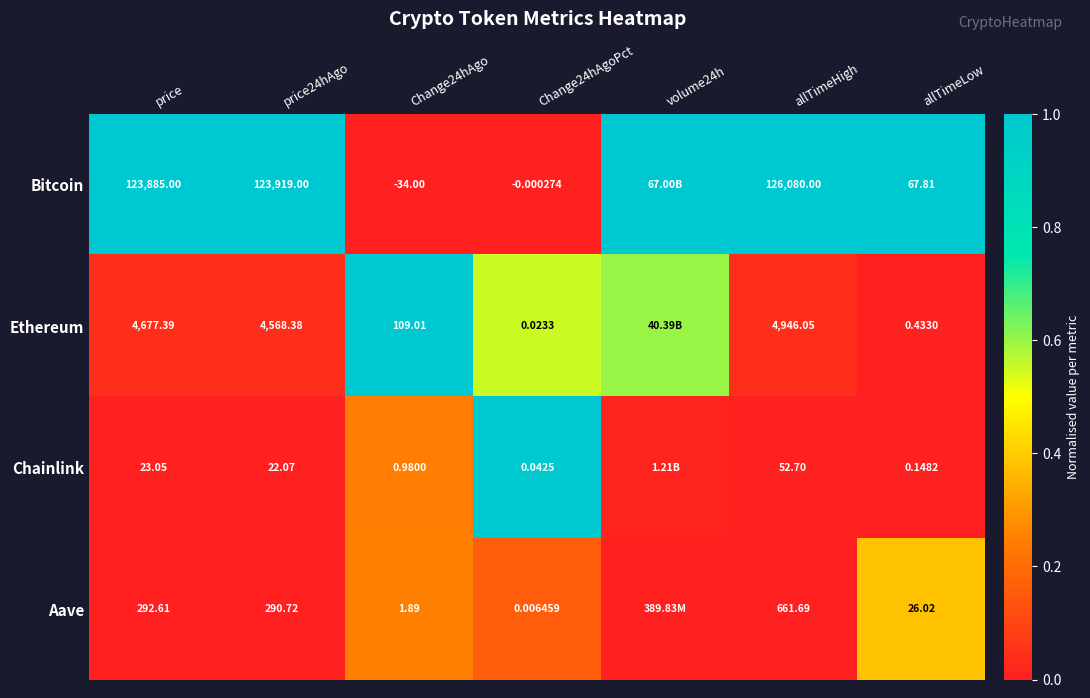

Which series changed the most between Change24hAgo and Change24hAgoPct?

Ethereum